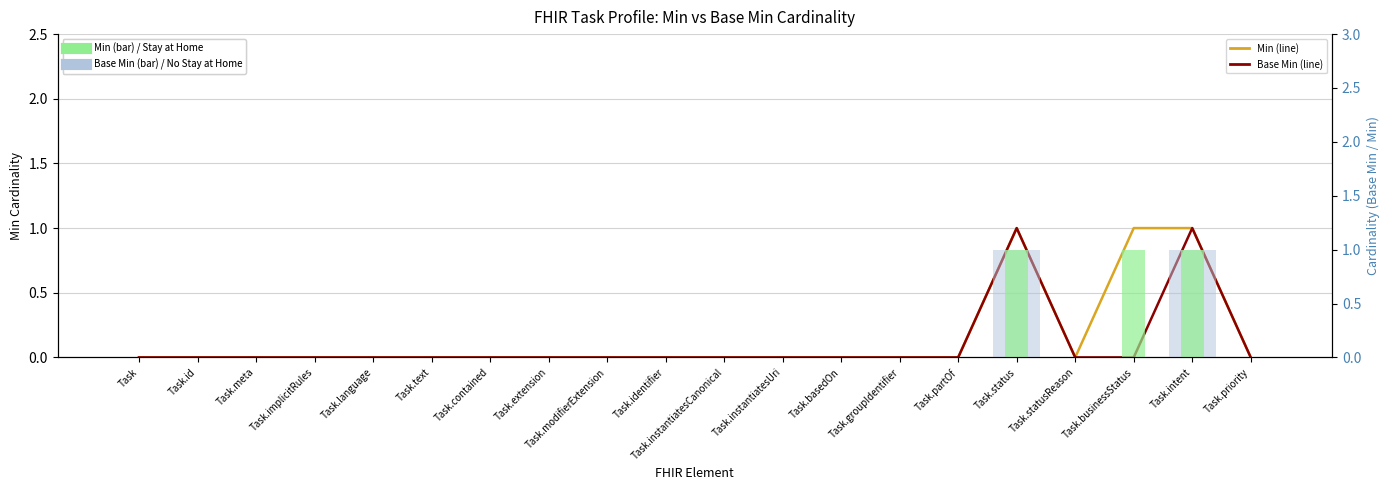

True or false: Min has a value of 0 at Task.identifier.

True